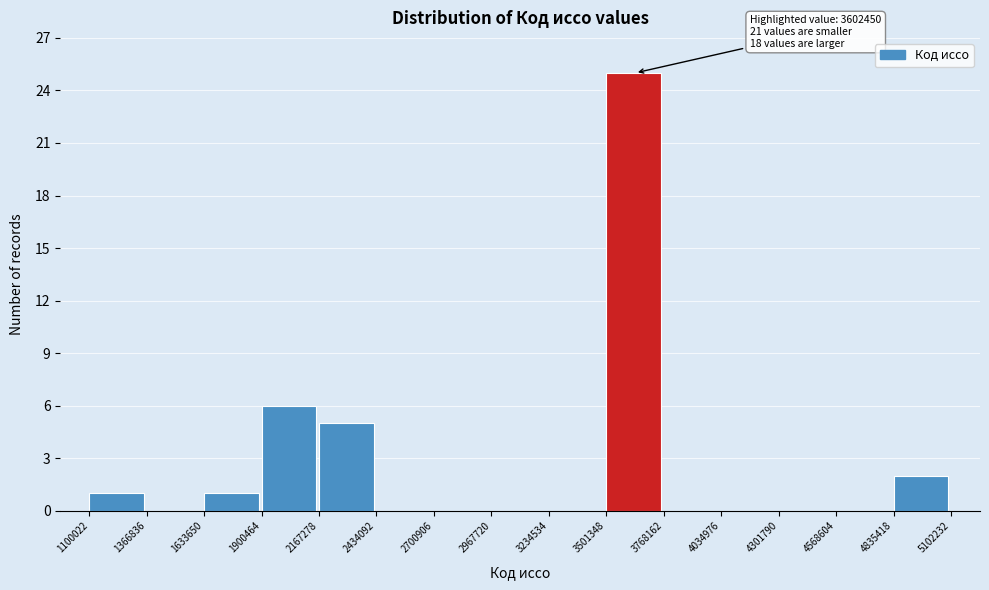

Which range on the x-axis has the tallest bar?

3501348 to 3768162